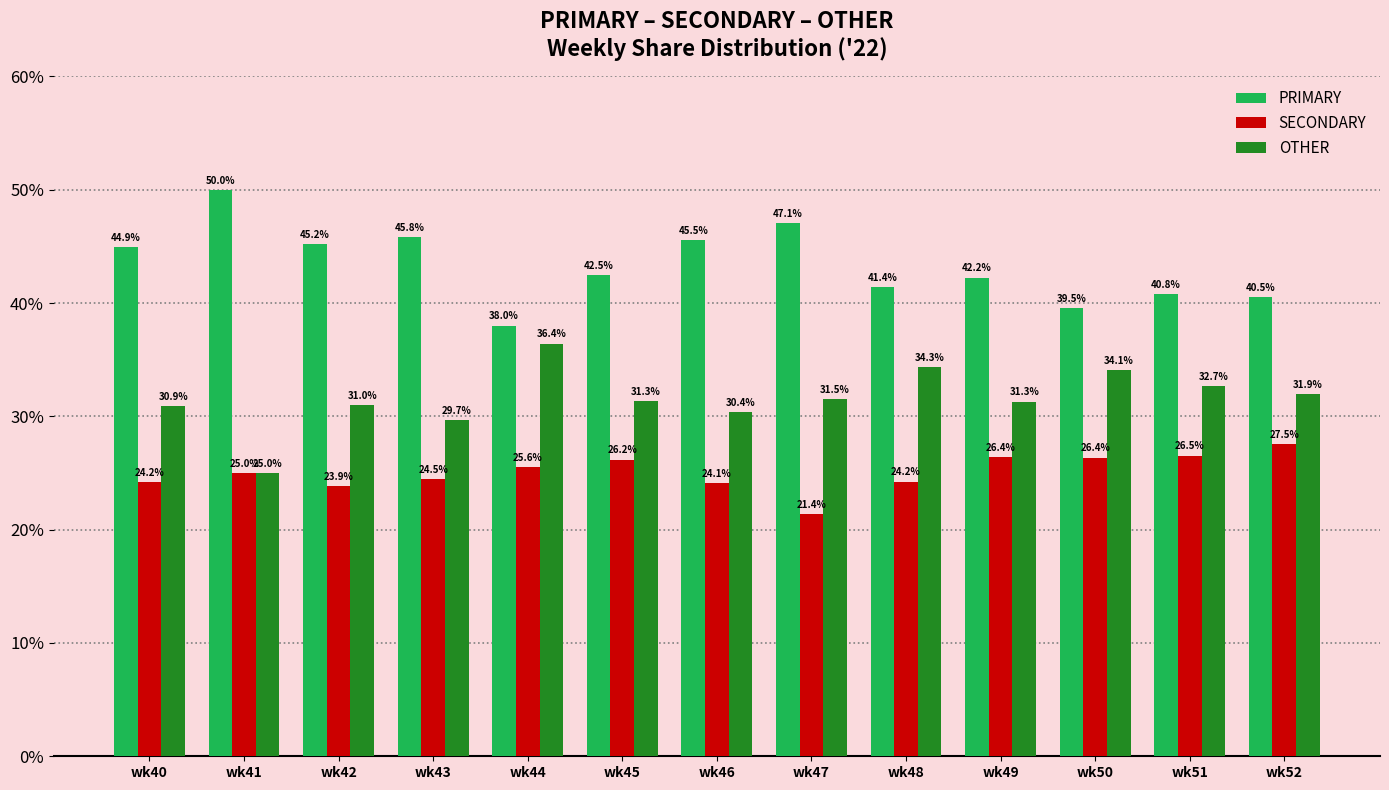

What are all the series names shown in the legend?

PRIMARY, SECONDARY, OTHER